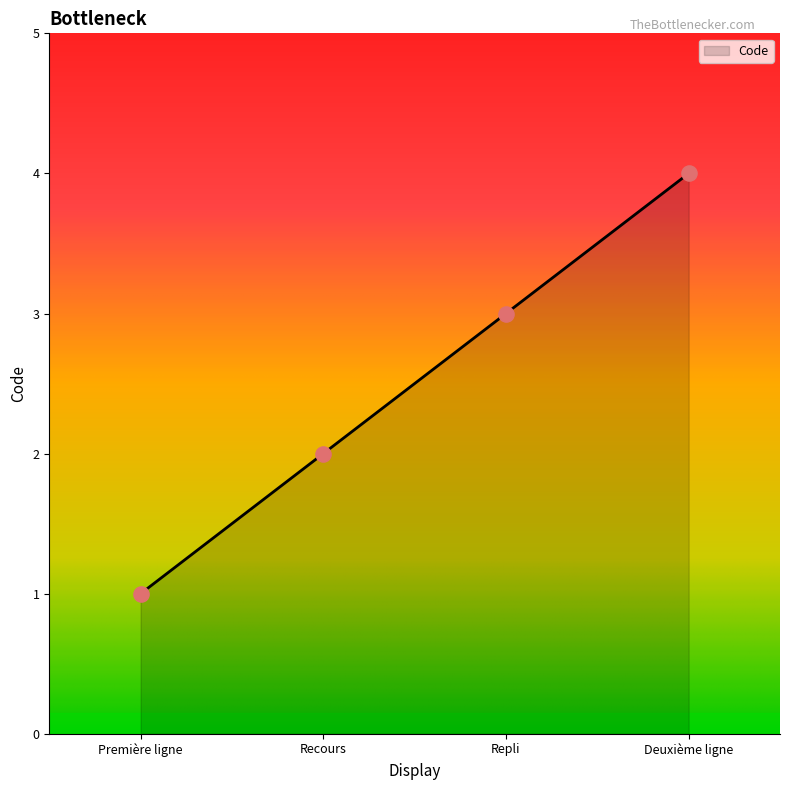

What is the change in value from Première ligne to Recours?

+1